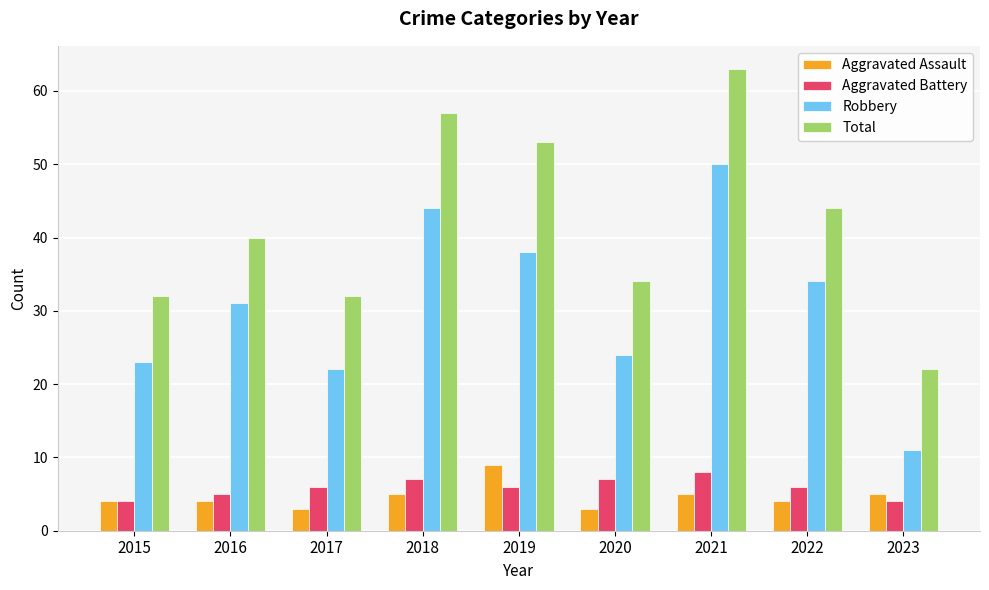

Reading left to right, transcribe all the data shown in this chart.

Aggravated Assault: 2015=4	2016=4	2017=3	2018=5	2019=9	2020=3	2021=5	2022=4	2023=5
Aggravated Battery: 2015=4	2016=5	2017=6	2018=7	2019=6	2020=7	2021=8	2022=6	2023=4
Robbery: 2015=23	2016=31	2017=22	2018=44	2019=38	2020=24	2021=50	2022=34	2023=11
Total: 2015=32	2016=40	2017=32	2018=57	2019=53	2020=34	2021=63	2022=44	2023=22